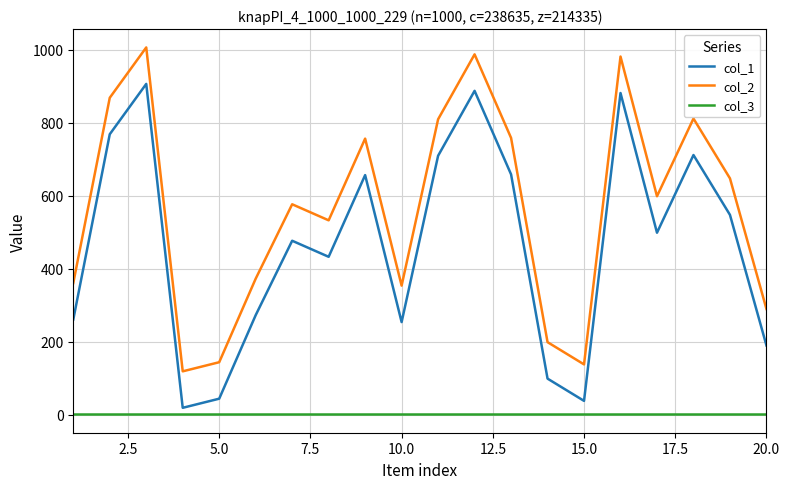

Which series has the largest total across all categories?

col_2